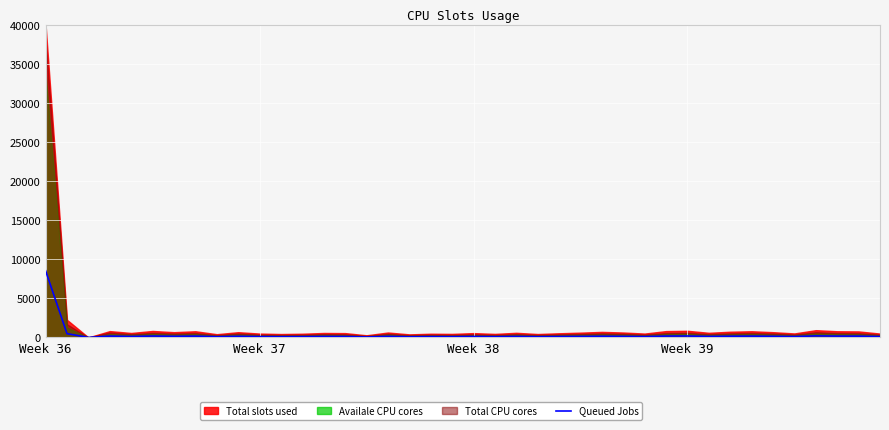

How many lines are shown in the chart?

1